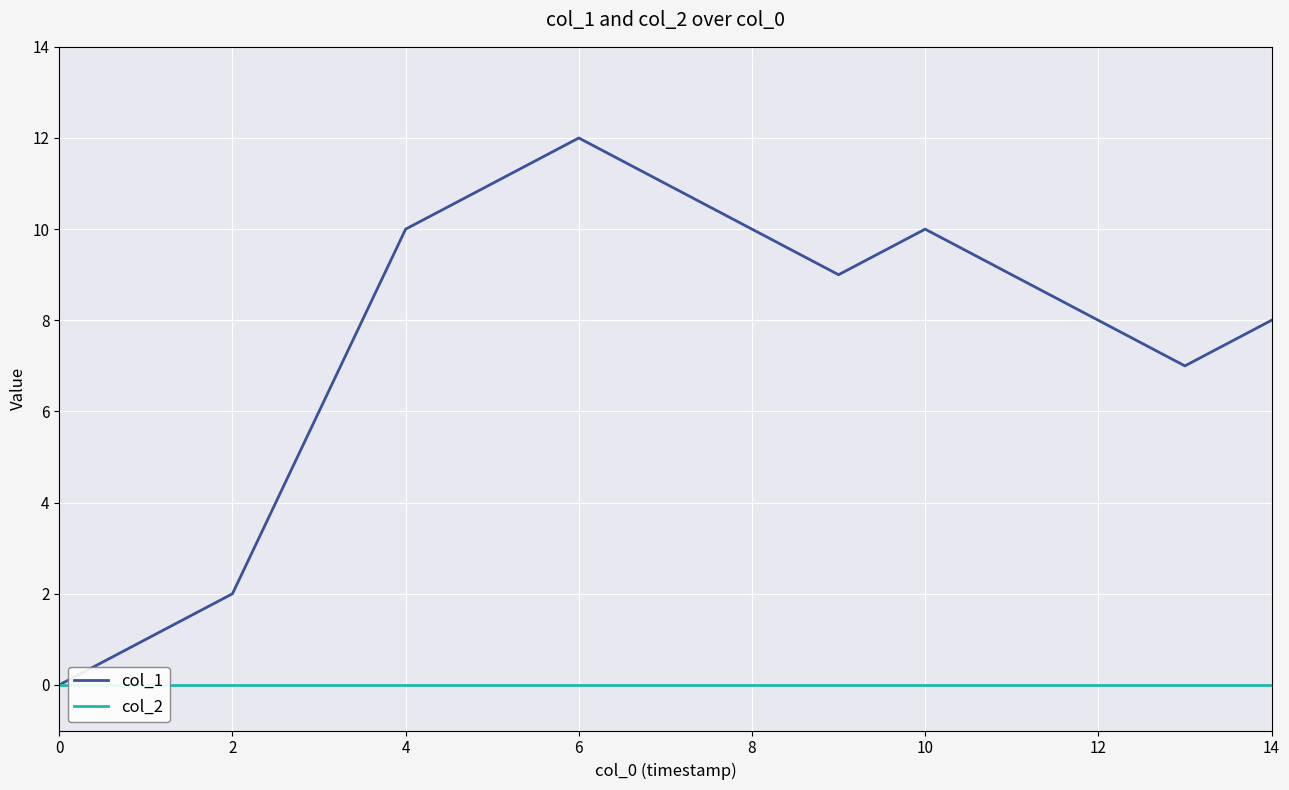

Rank the series by their average value, from highest to lowest.

col_1, col_2